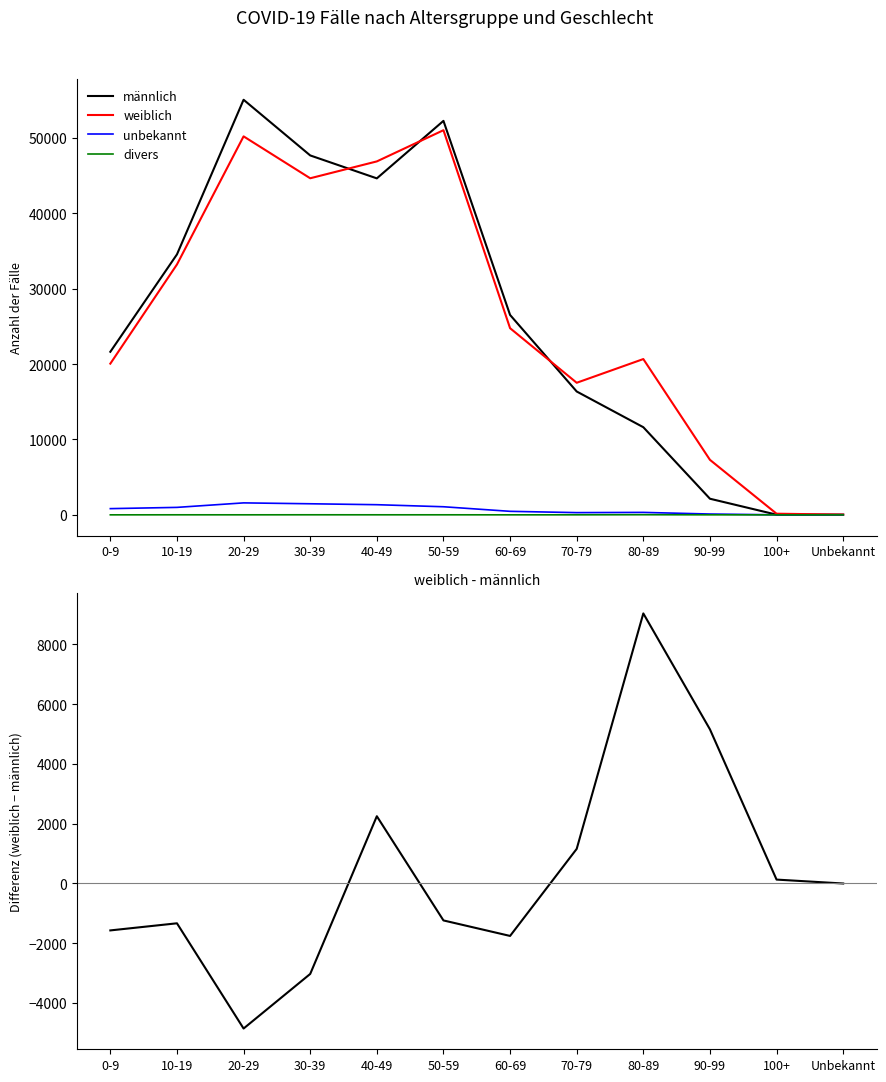

Reading left to right, what are all the values shown in this chart?

männlich: 0-9=21629	10-19=34545	20-29=55055	30-39=47671	40-49=44628	50-59=52255	60-69=26514	70-79=16362	80-89=11625	90-99=2139	100+=24	Unbekannt=32
weiblich: 0-9=20057	10-19=33211	20-29=50199	30-39=44642	40-49=46878	50-59=51017	60-69=24757	70-79=17519	80-89=20663	90-99=7297	100+=153	Unbekannt=30
unbekannt: 0-9=825	10-19=991	20-29=1588	30-39=1470	40-49=1347	50-59=1075	60-69=468	70-79=296	80-89=326	90-99=110	100+=5	Unbekannt=10
divers: 0-9=2	10-19=7	20-29=5	30-39=9	40-49=7	50-59=7	60-69=3	70-79=6	80-89=18	90-99=5	100+=0	Unbekannt=0
weiblich - männlich: 0-9=-1572	10-19=-1334	20-29=-4856	30-39=-3029	40-49=2250	50-59=-1238	60-69=-1757	70-79=1157	80-89=9038	90-99=5158	100+=129	Unbekannt=-2